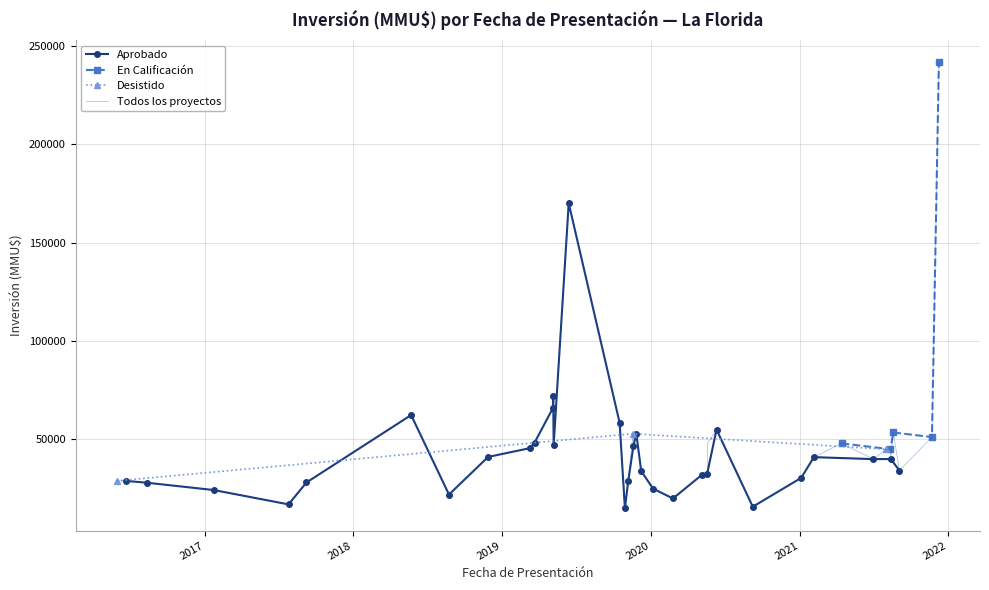

Rank the categories by value from lowest to highest.

23, 11, 35, 16, 32, 36, 17, 37, 34, 22, 38, 39, 10, 15, 14, 18, 2, 7, 4, 9, 31, 5, 6, 30, 20, 26, 8, 13, 29, 1, 19, 21, 3, 12, 24, 33, 28, 27, 25, 0